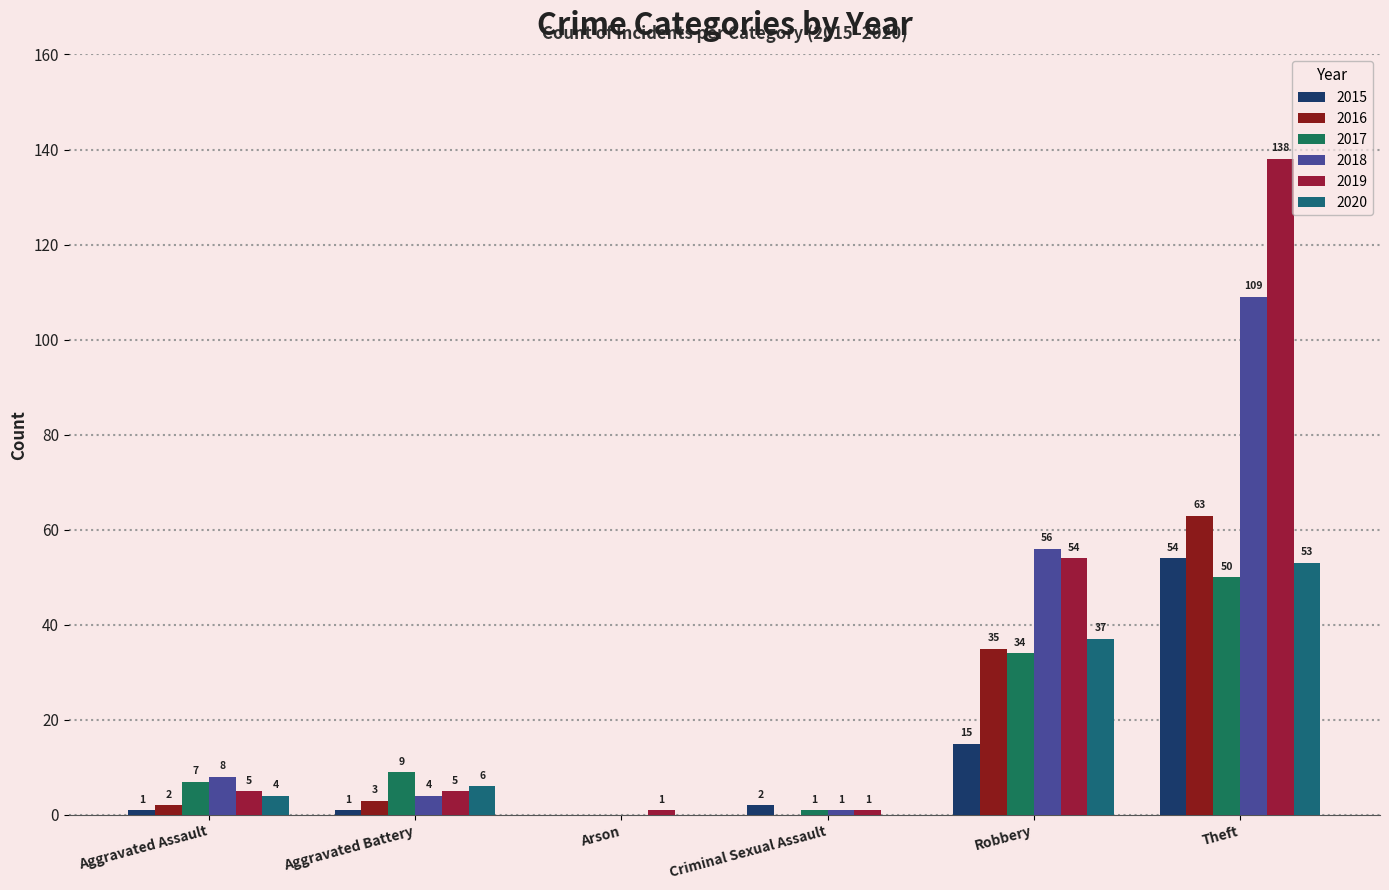

What is the difference between the 2016 values at Criminal Sexual Assault and Theft?

63